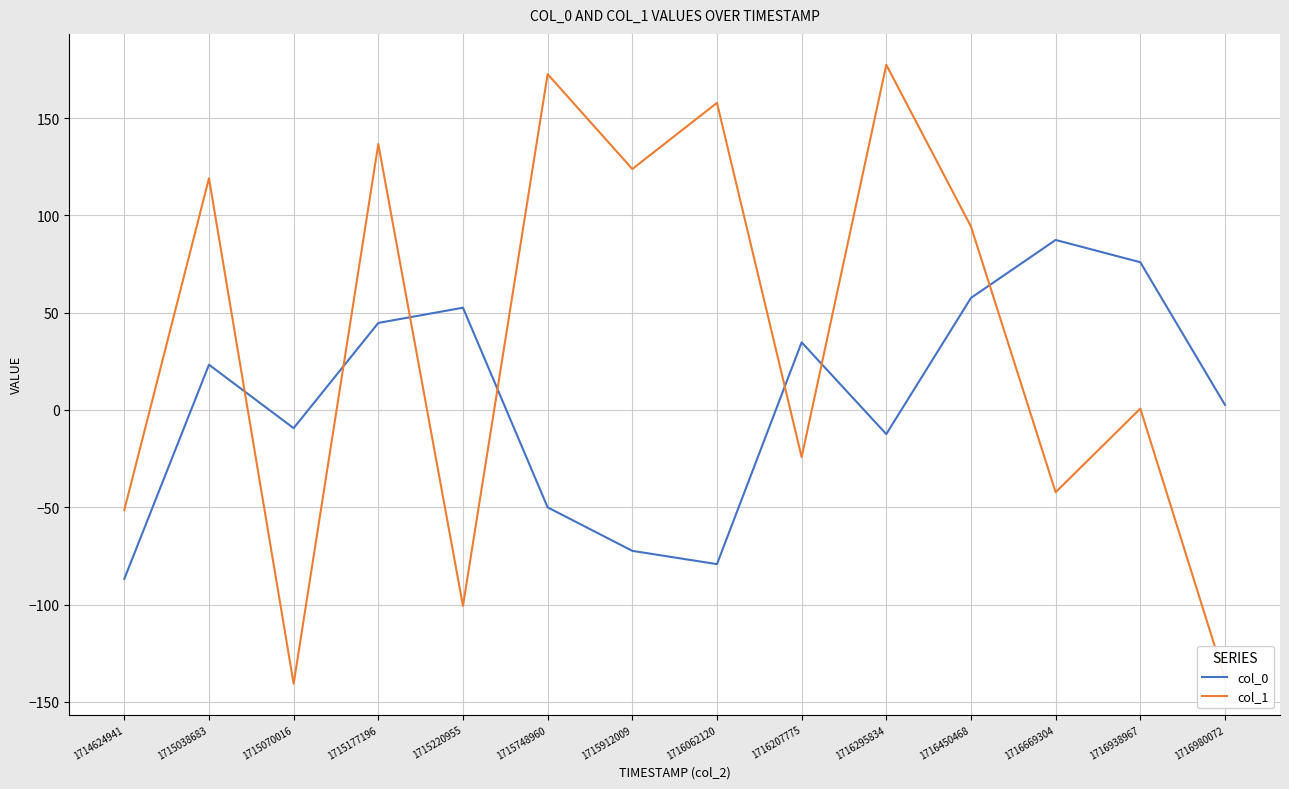

Which series has the largest total across all categories?

col_1